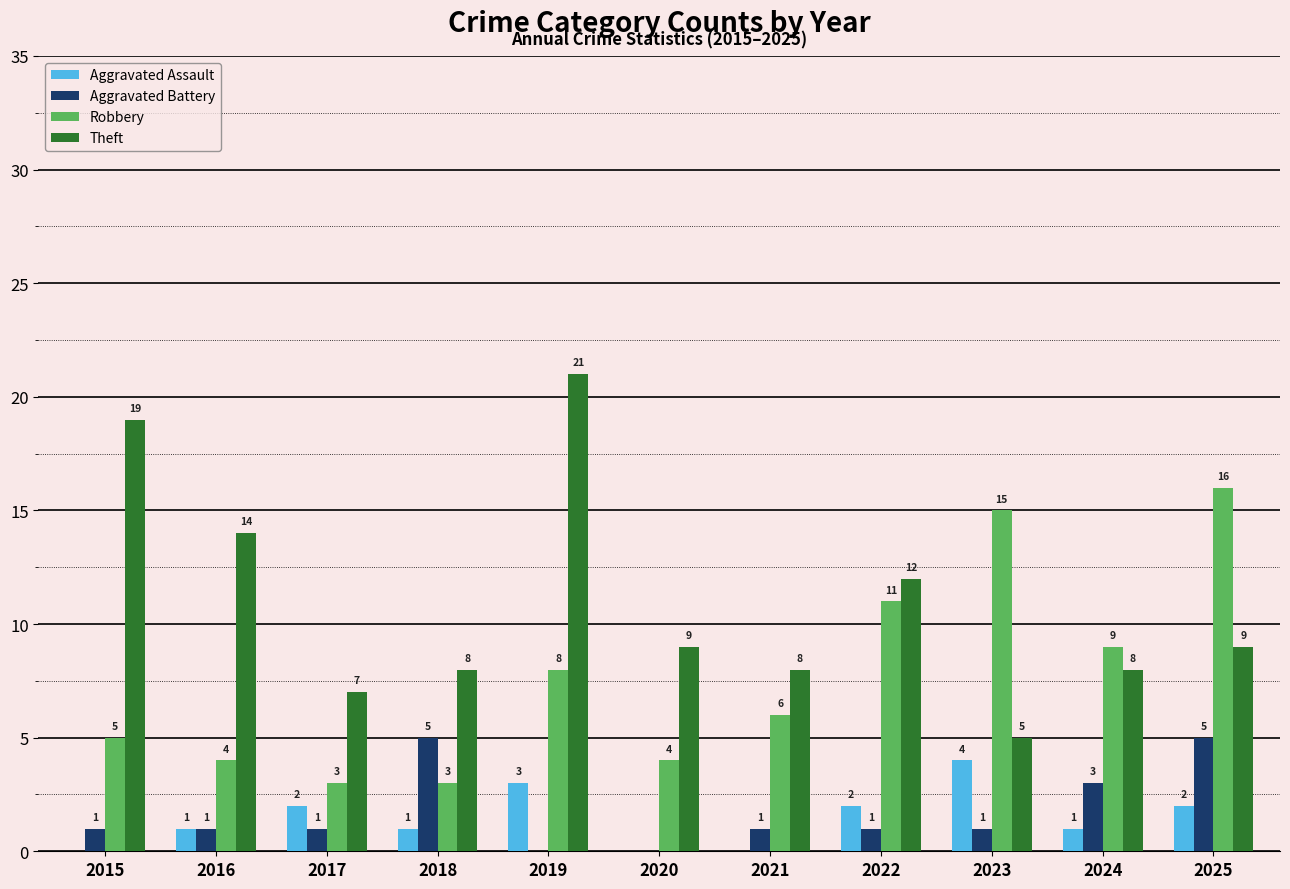

Reading left to right, transcribe all the data shown in this chart.

Aggravated Assault: 2015=0	2016=1	2017=2	2018=1	2019=3	2020=0	2021=0	2022=2	2023=4	2024=1	2025=2
Aggravated Battery: 2015=1	2016=1	2017=1	2018=5	2019=0	2020=0	2021=1	2022=1	2023=1	2024=3	2025=5
Robbery: 2015=5	2016=4	2017=3	2018=3	2019=8	2020=4	2021=6	2022=11	2023=15	2024=9	2025=16
Theft: 2015=19	2016=14	2017=7	2018=8	2019=21	2020=9	2021=8	2022=12	2023=5	2024=8	2025=9